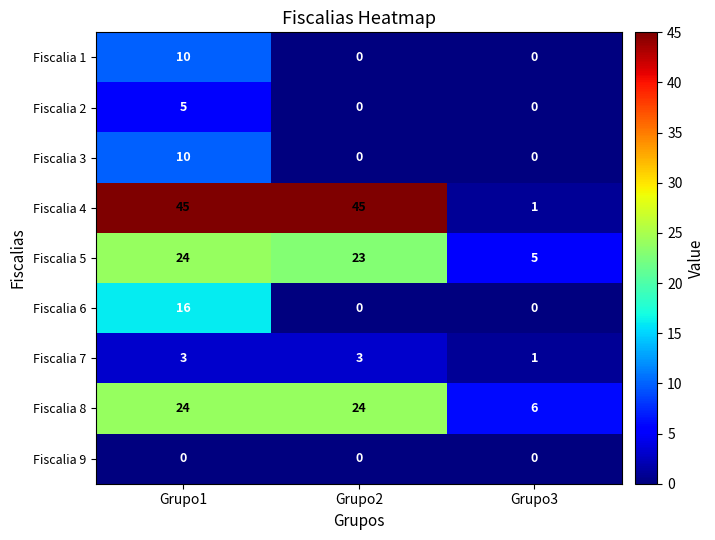

The Fiscalia 2 series shows 0 at Grupo2. True or false?

True